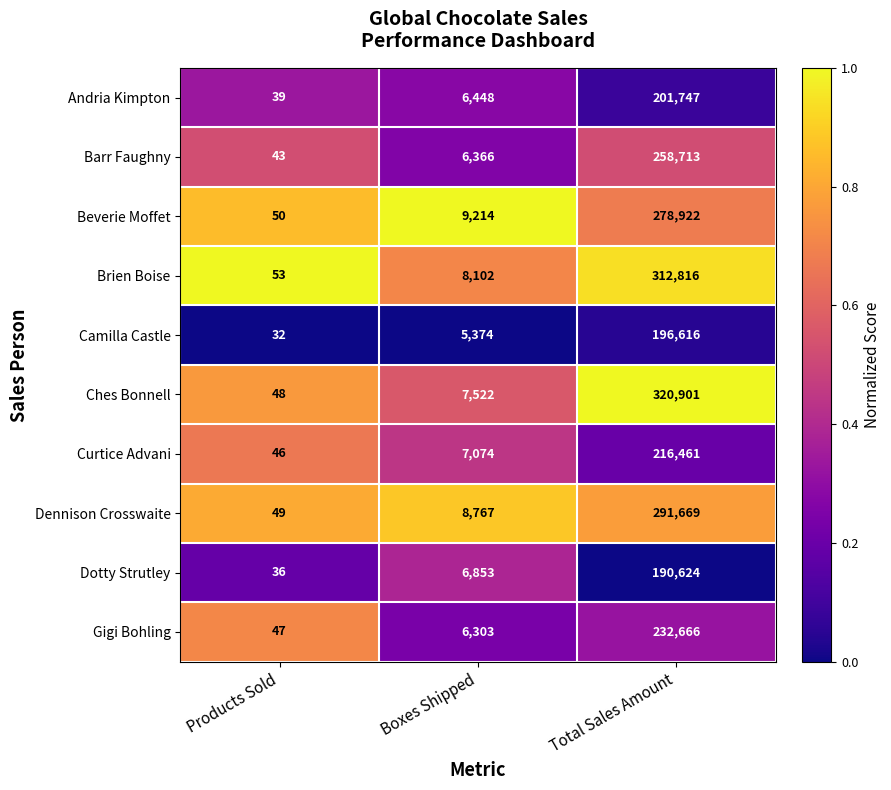

Which label corresponds to the smallest value in the chart?

Products Sold